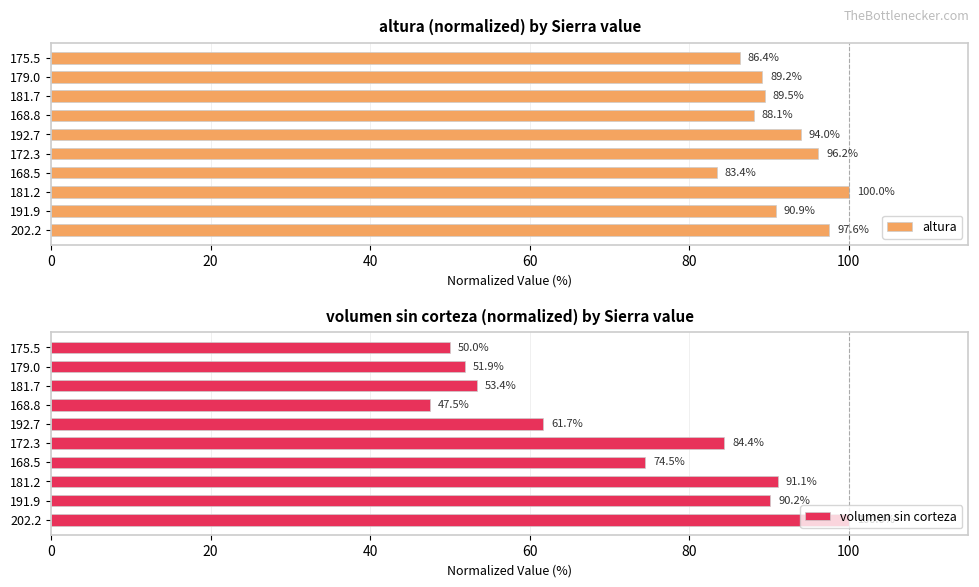

Read the altura value at 179.0.

89.2